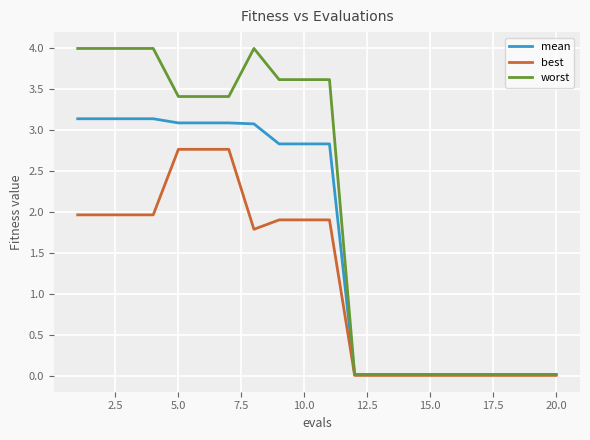

What is the maximum value shown in the chart?

4.0